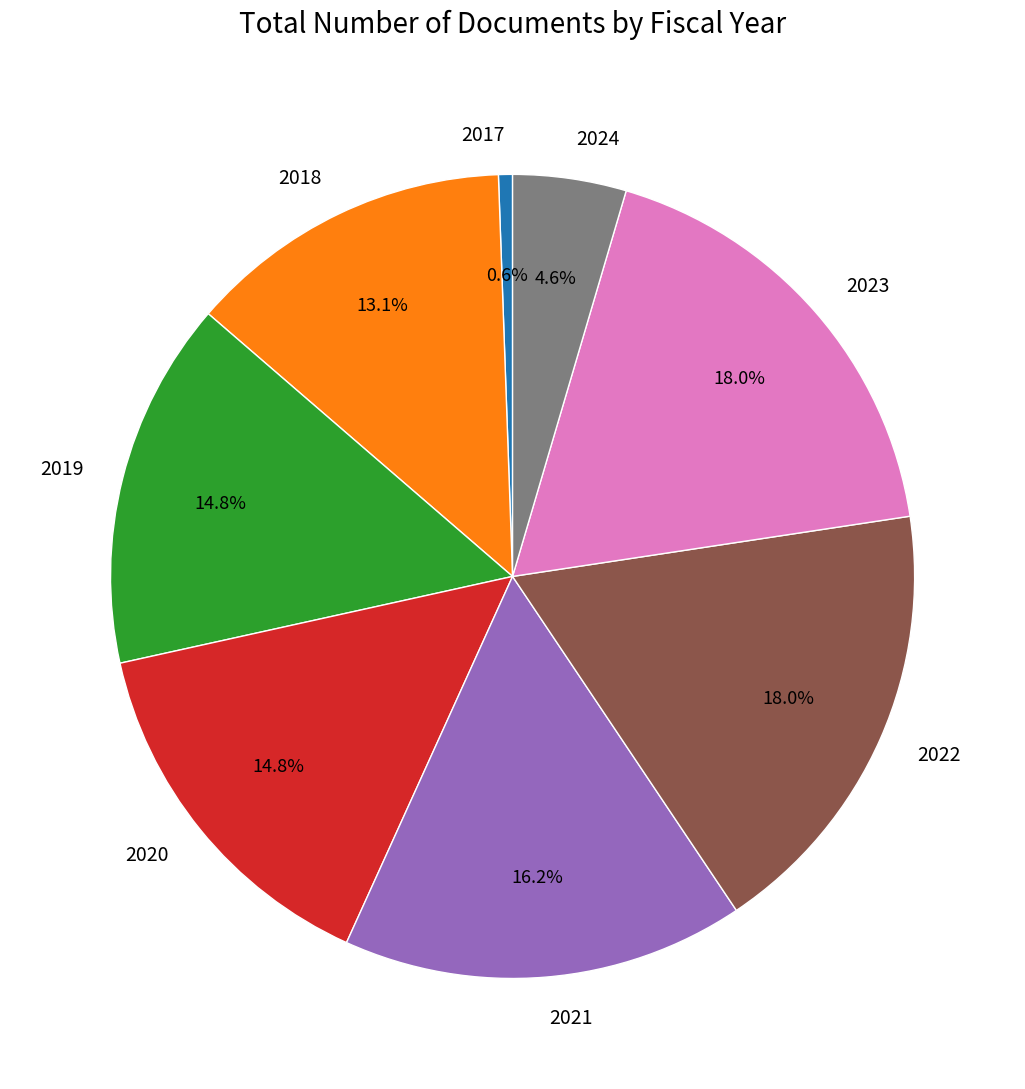

Count the number of slices in the pie.

8